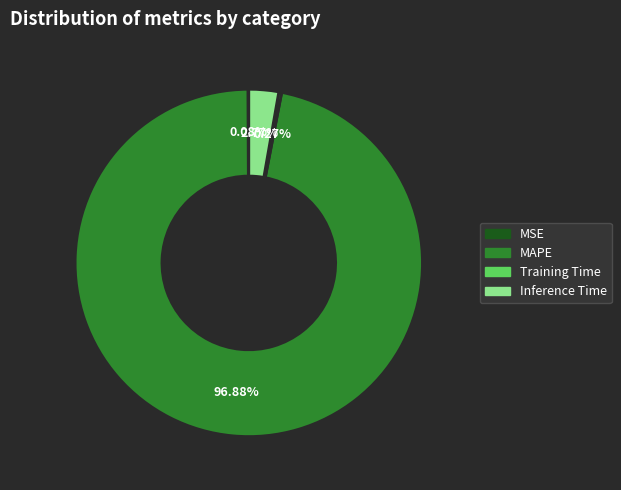

Is there any slice that represents more than half of the pie?

Yes